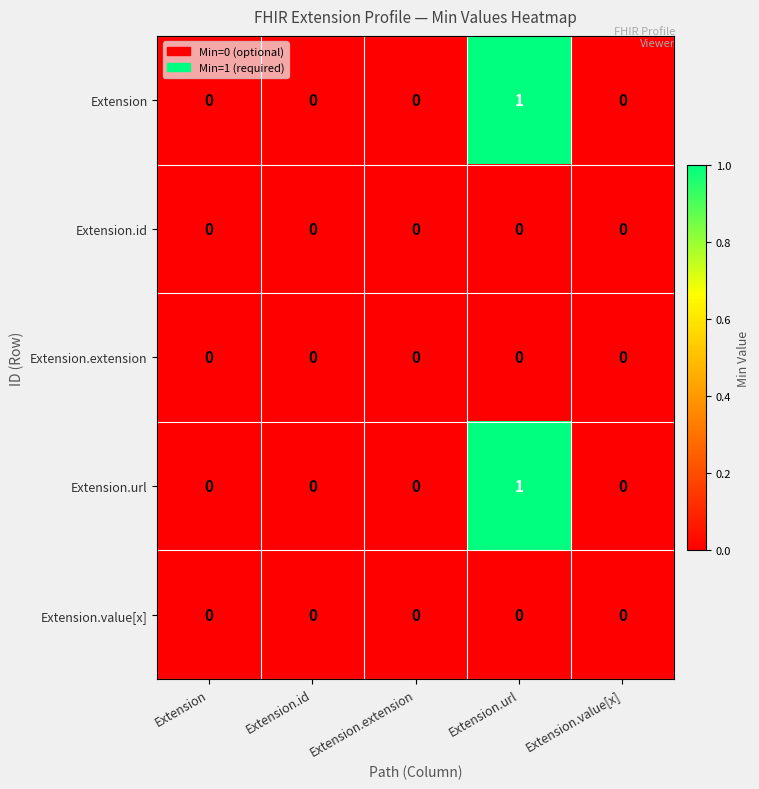

What is the maximum value shown in the chart?

1